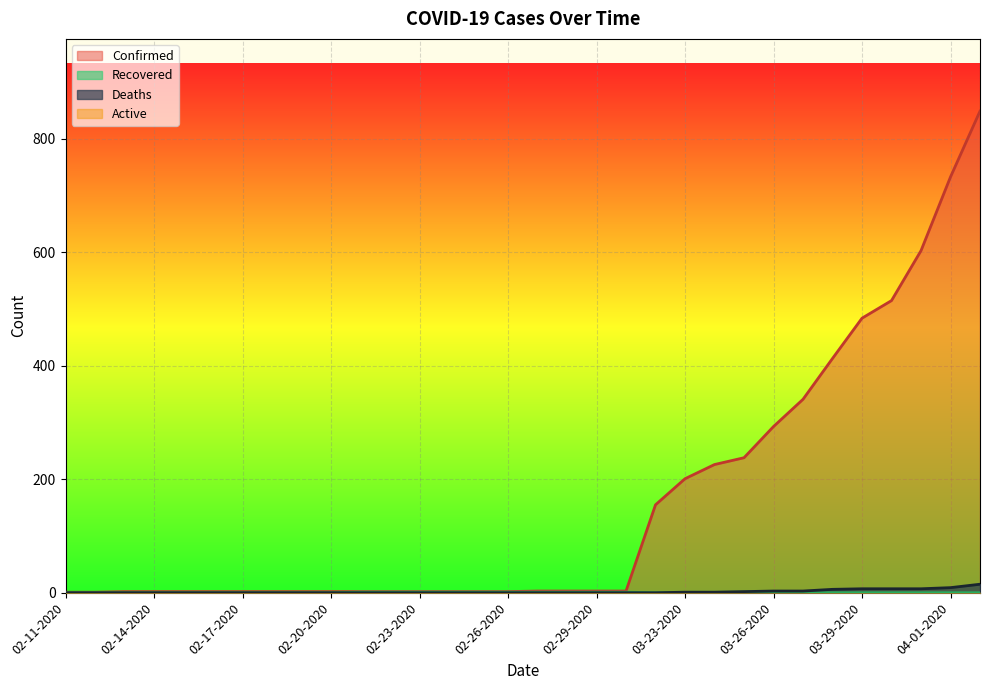

What is the greatest value displayed?

849